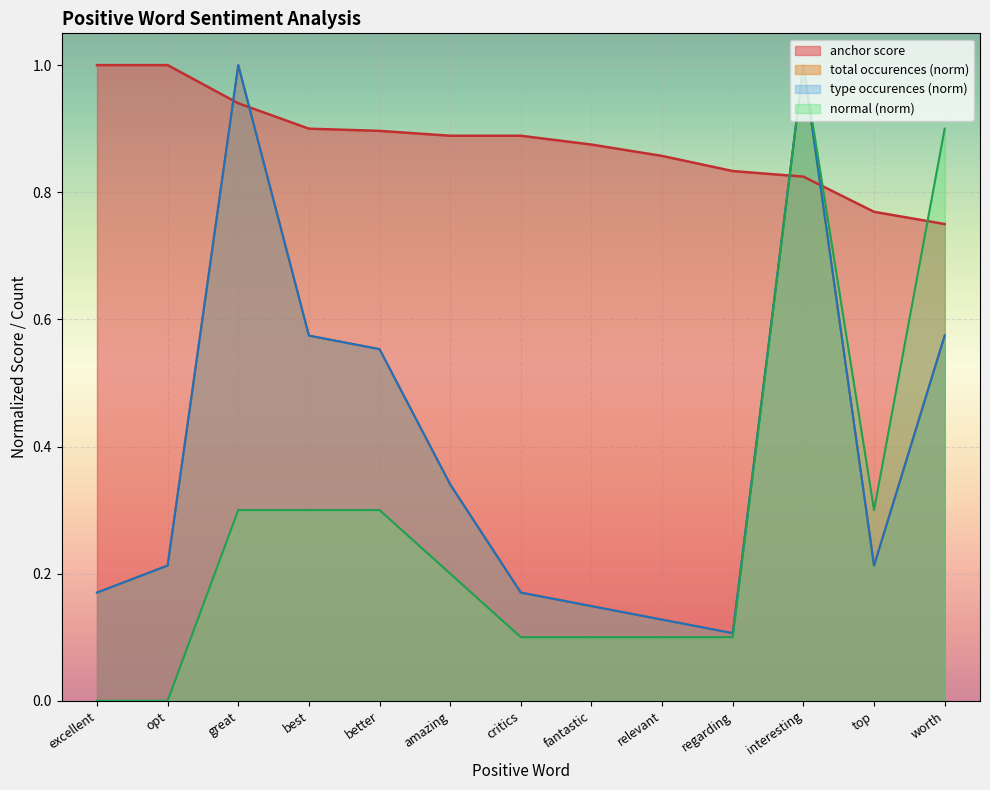

Rank the categories by anchor score value from lowest to highest.

worth, top, interesting, regarding, relevant, fantastic, amazing, critics, better, best, great, excellent, opt